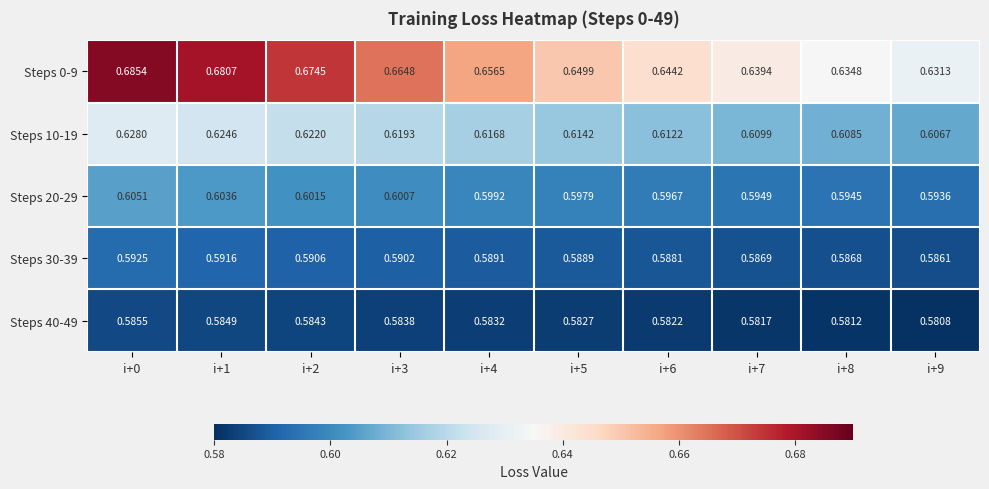

Is the value of Steps 30-39 at i+2 greater than the value of Steps 20-29 at i+8?

No